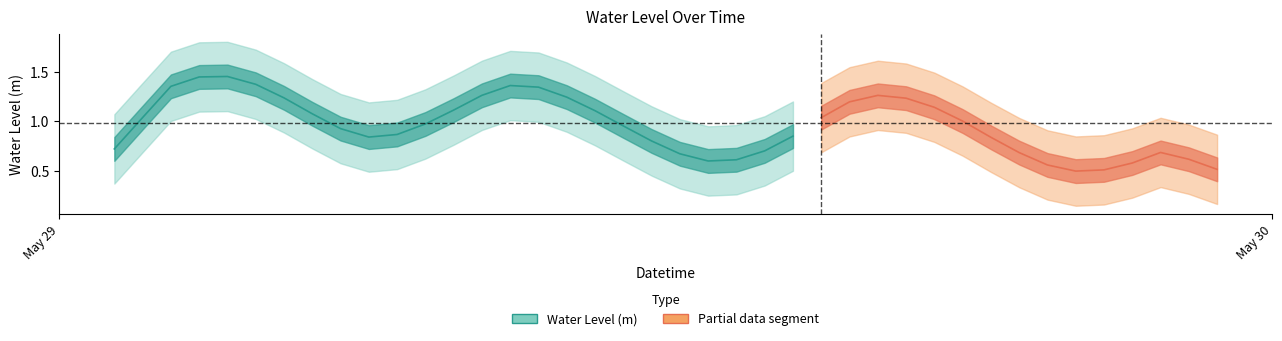

What is the difference between the maximum and minimum values?

1.2